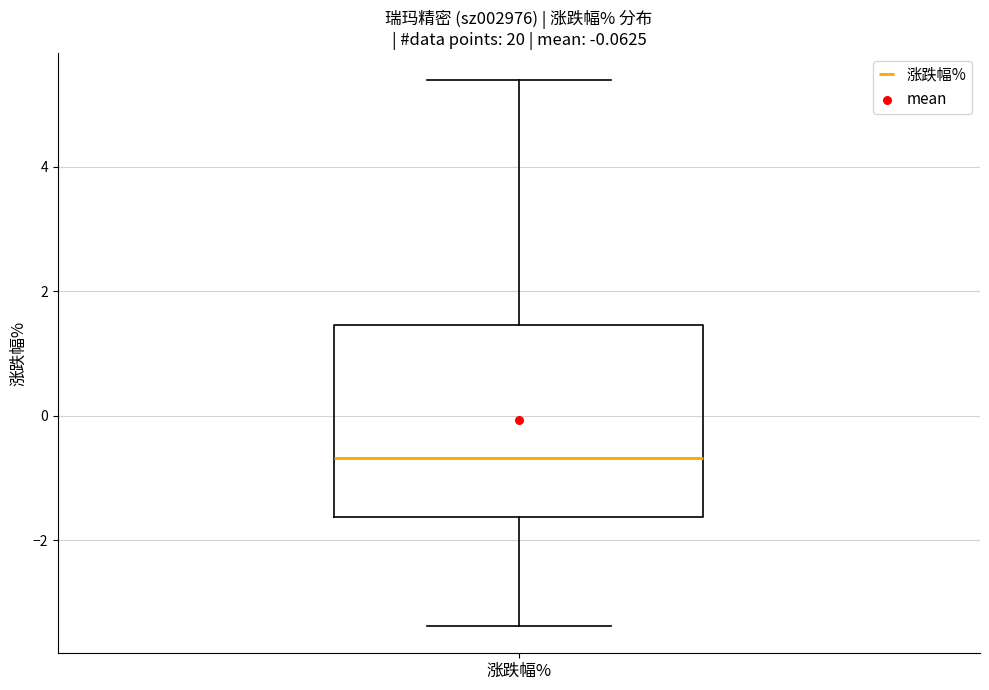

Read this box plot against the y-axis: the position of the median line, the range covered by the box, and the ends of both whiskers. The values are not printed on the chart, so give them approximately, as read against the axis.

median -0.6, box -1.6 to 1.4, whiskers -3.4 to 5.4